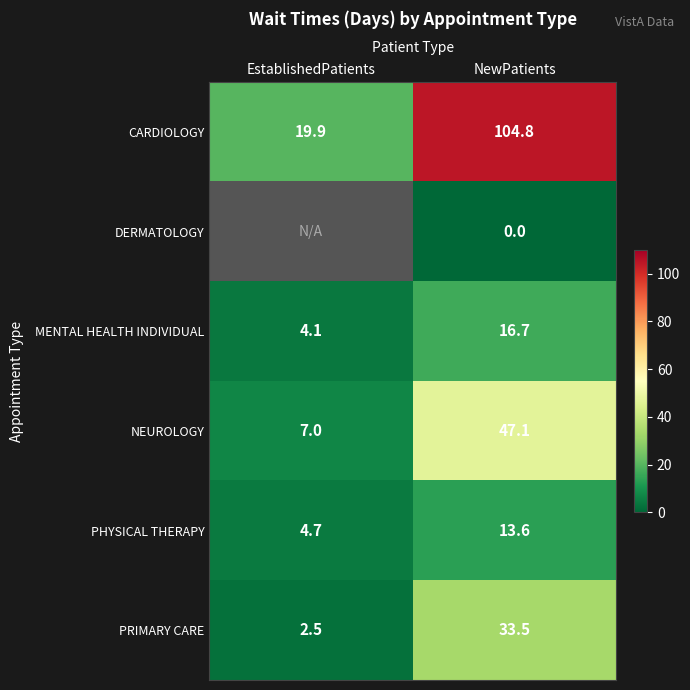

Which category has the highest value across all series?

NewPatients